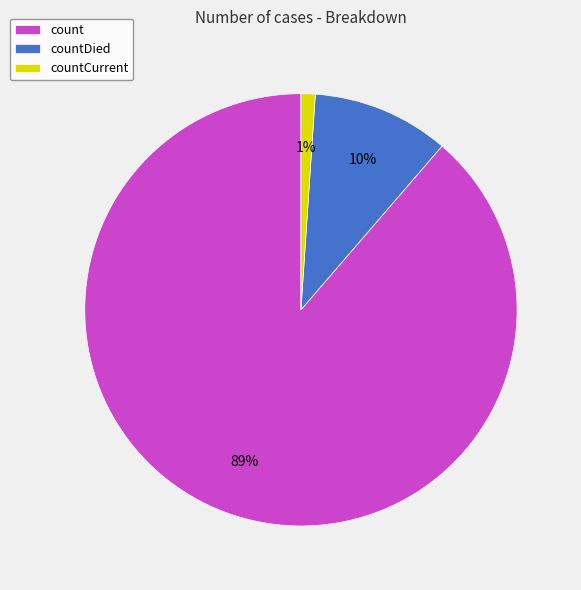

To the nearest percent, what is the difference between the largest and smallest slice percentages?

88%